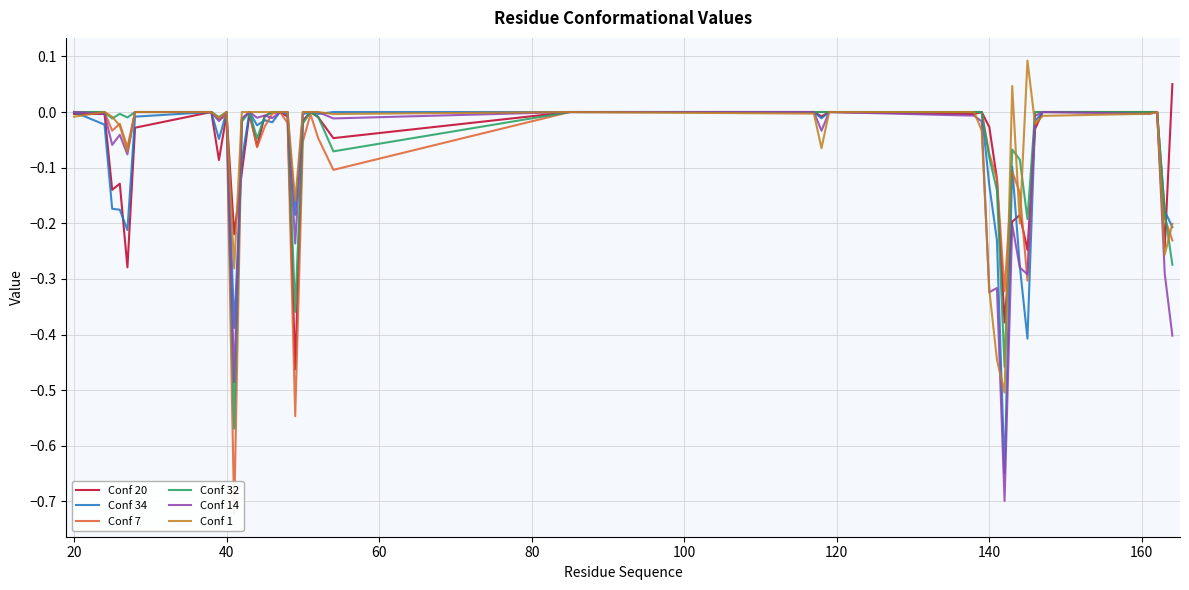

Is it true that Conf 34 equals -0.4 at 20?

False